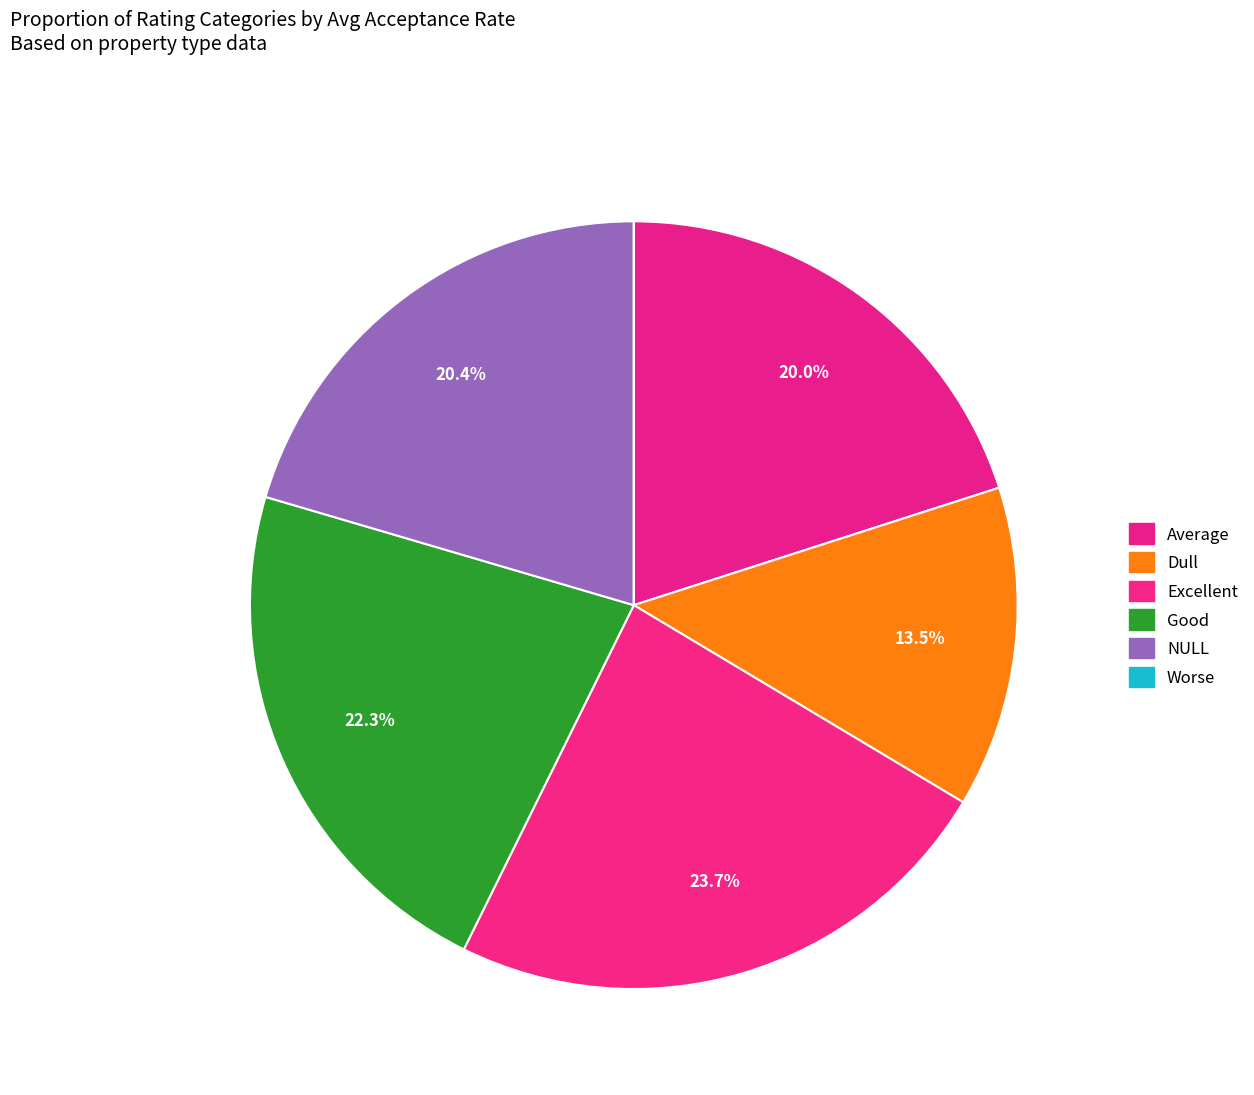

Is the sum of Dull and Worse greater than half?

No